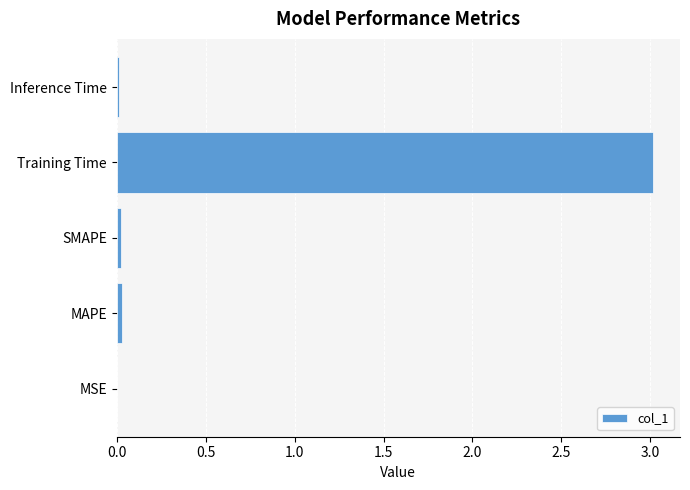

True or false: the data shows 0.0 at MAPE.

True